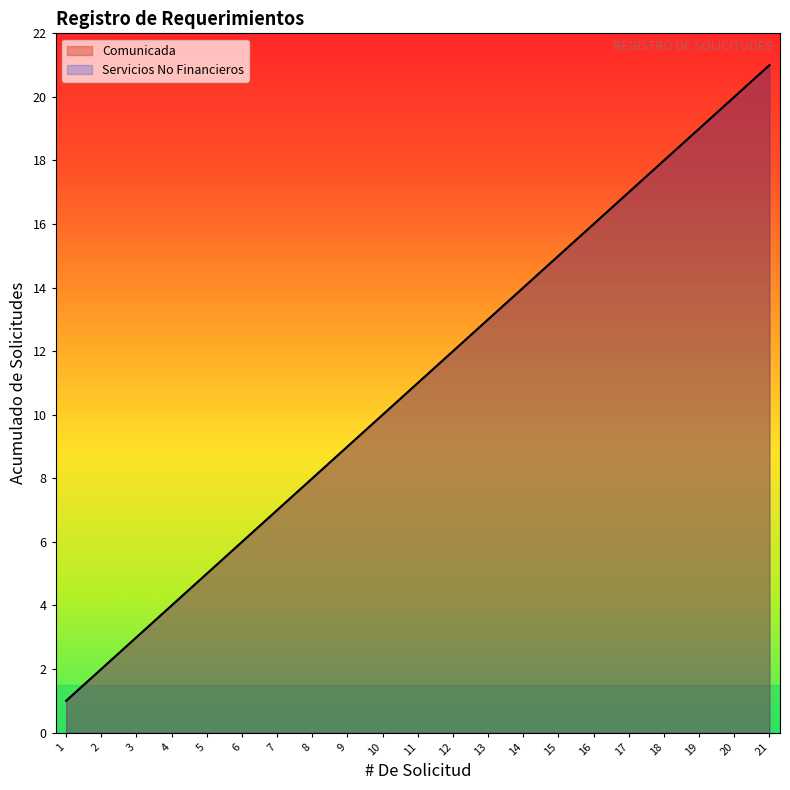

What is the maximum value shown in the chart?

21